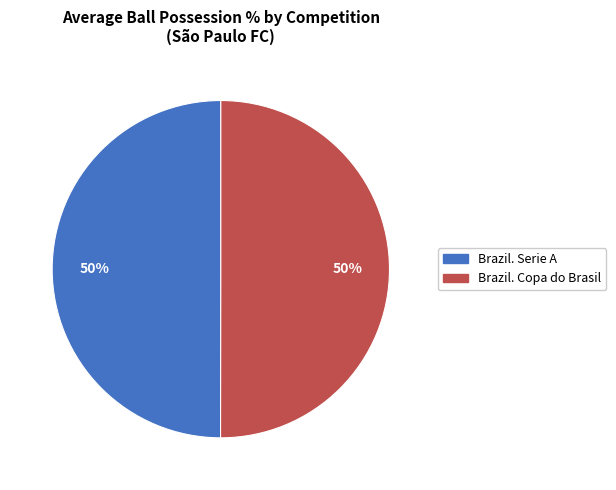

True or false: Brazil. Copa do Brasil accounts for 50% of the total.

True